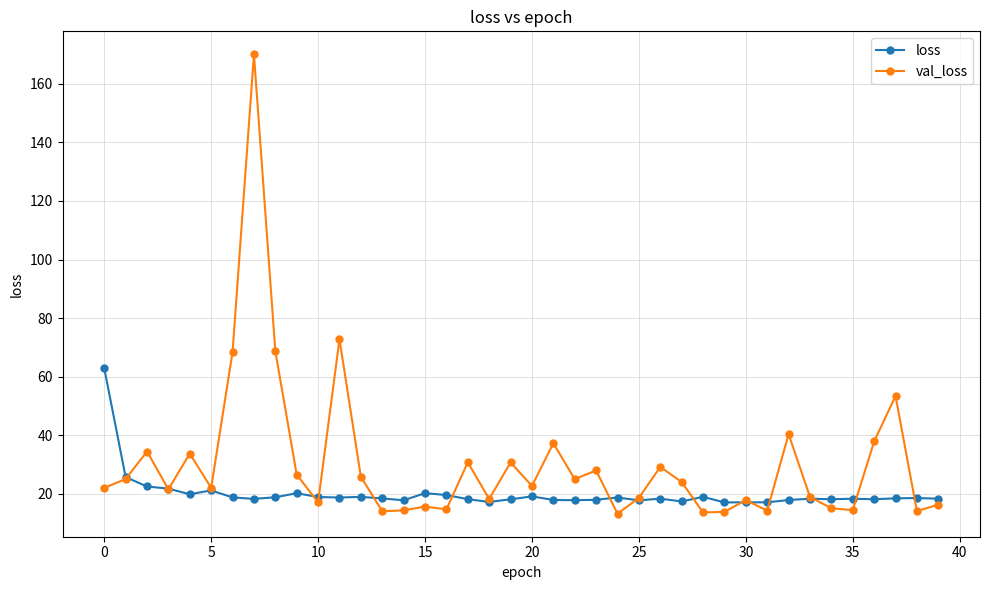

What is the smallest value displayed?

13.2